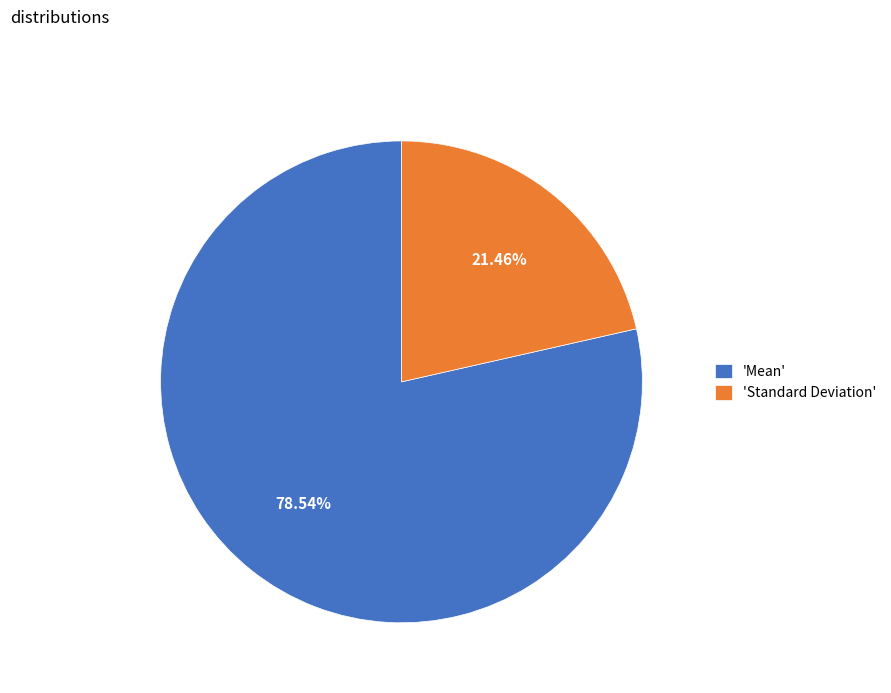

How many slices are in this pie chart?

2